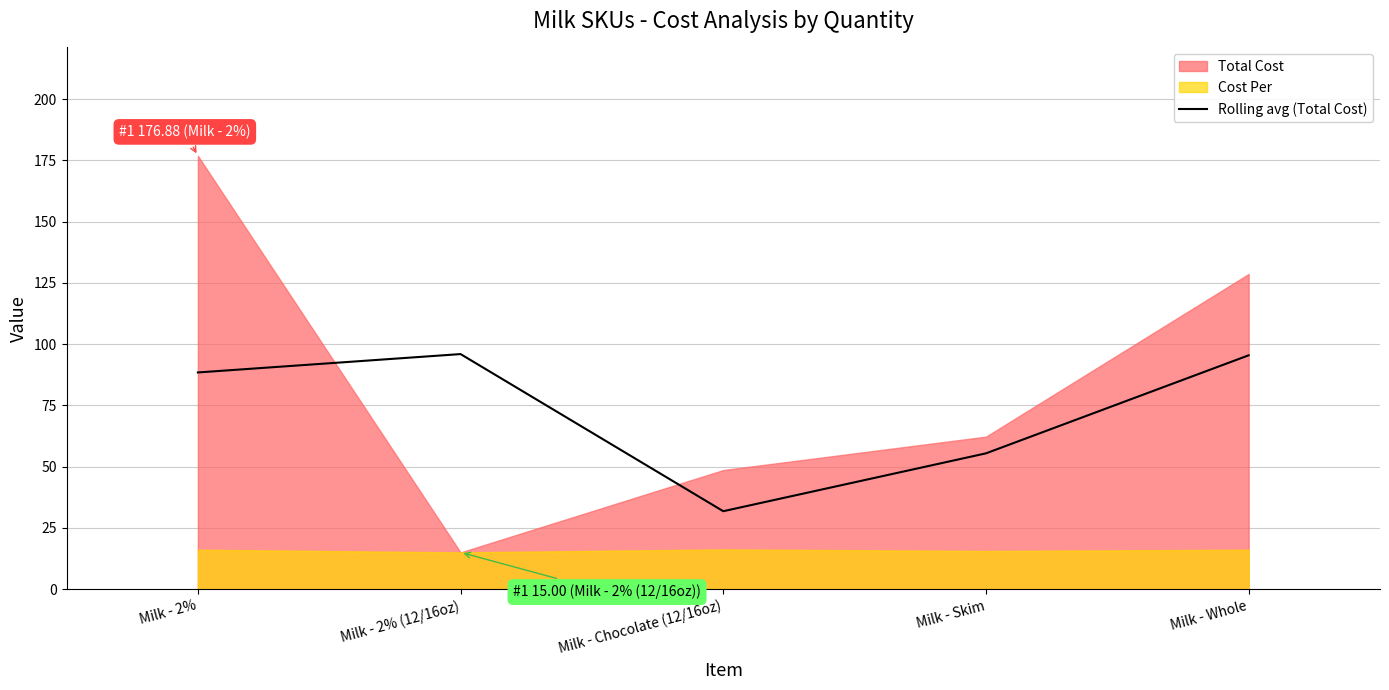

Read the Rolling avg (Total Cost) value at Milk - Skim.

55.4